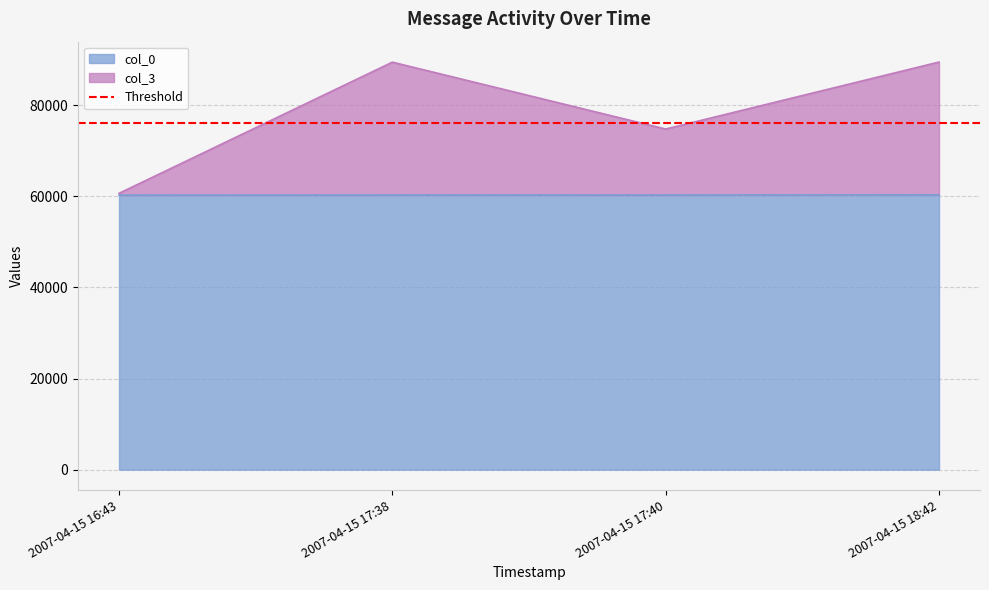

What position from the right is 2007-04-15 17:38?

3